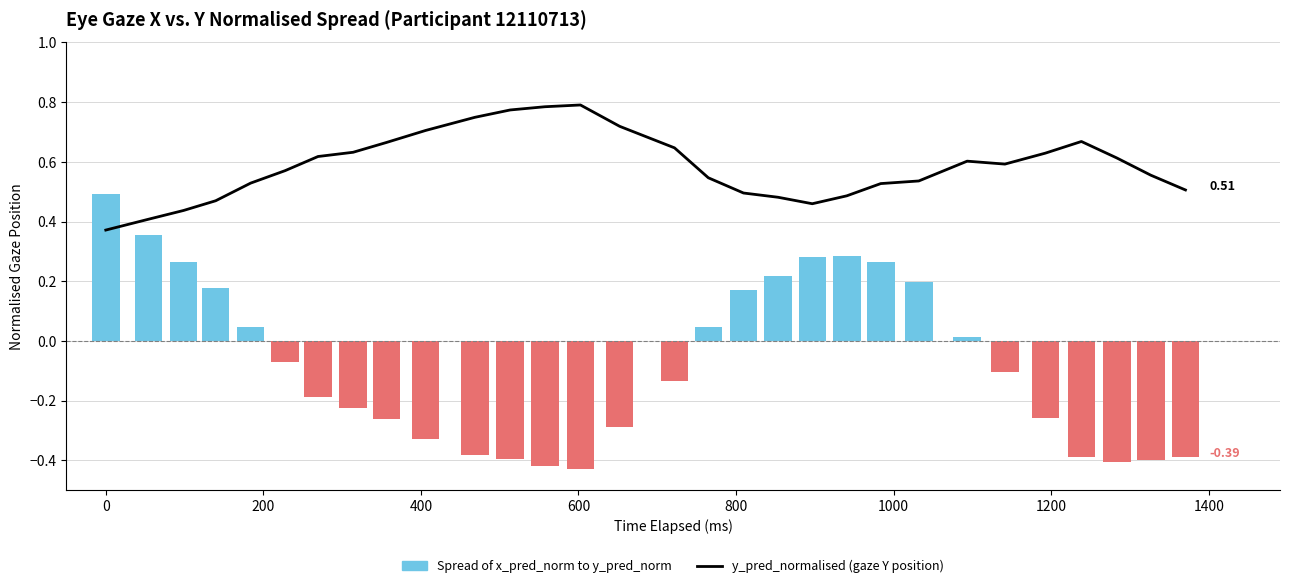

Are the bars grouped side by side (vs. stacked)?

No